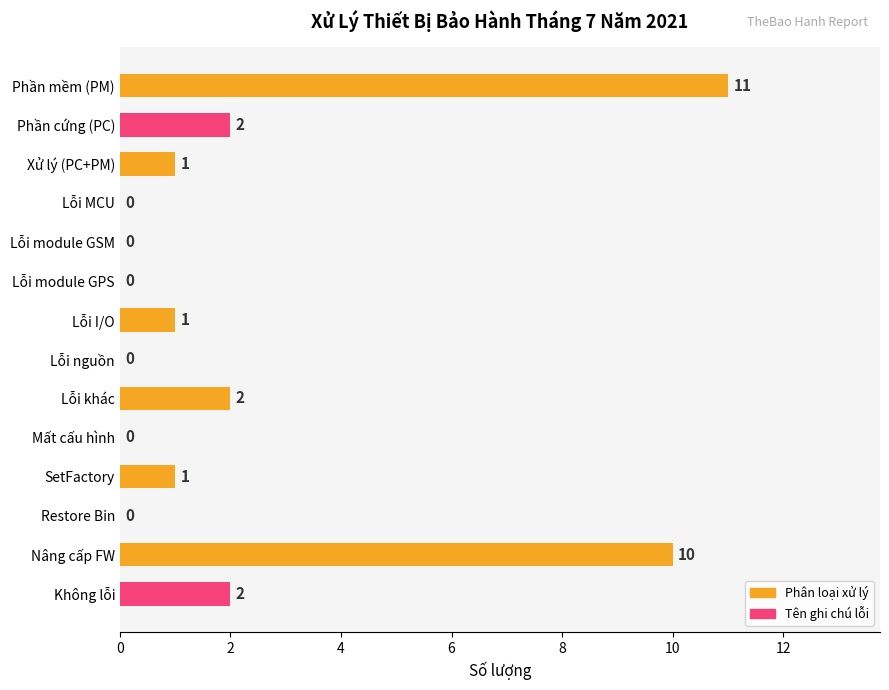

Count the number of data series in this chart.

1